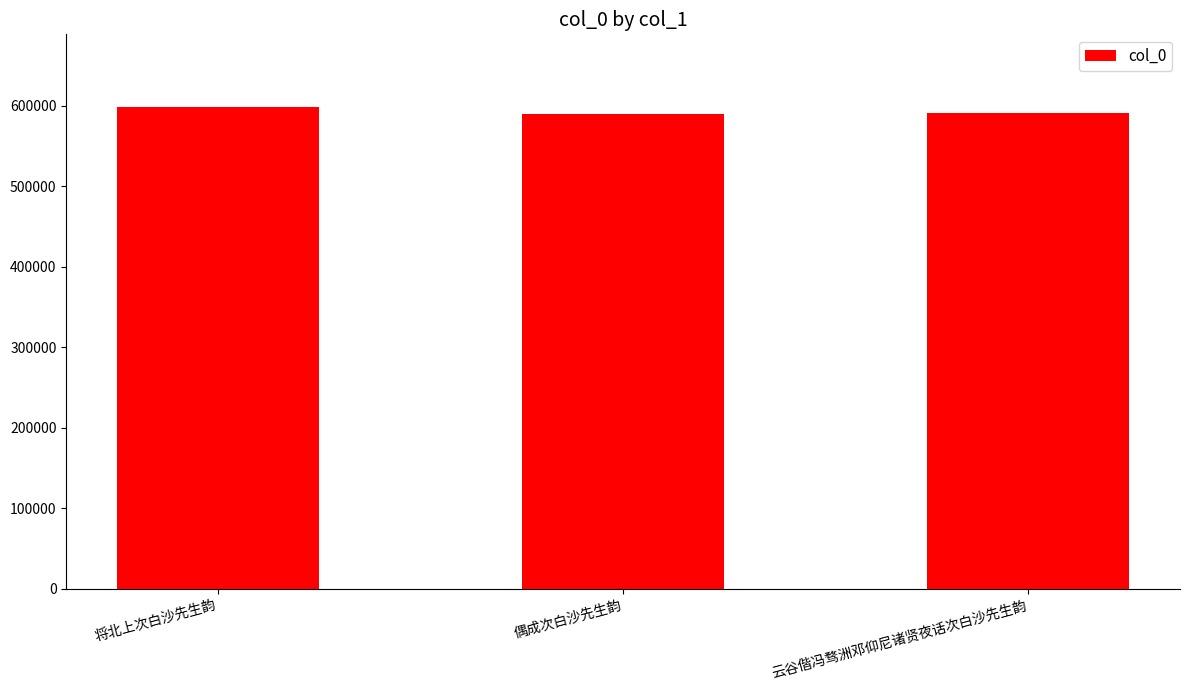

Is it true that the value at 云谷偕冯骛洲邓仰尼诸贤夜话次白沙先生韵 is 898834?

False